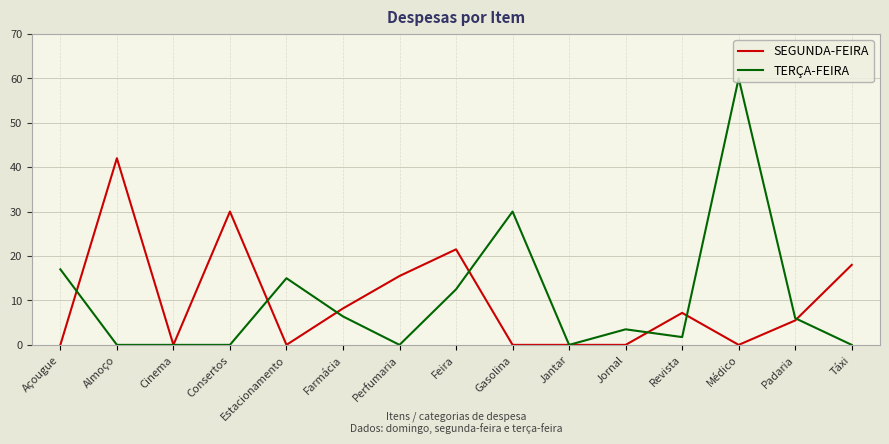

Does the chart display data point markers on the line(s)?

No